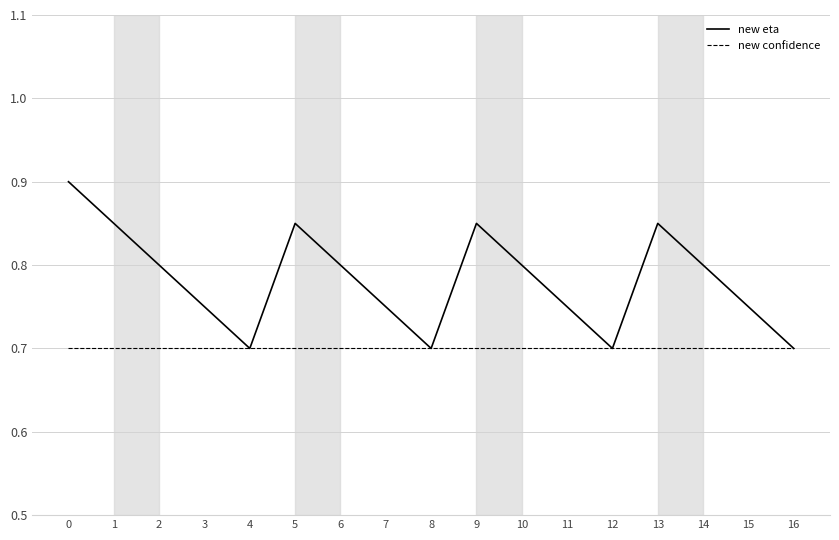

What is the total value across all series at 12?

1.4